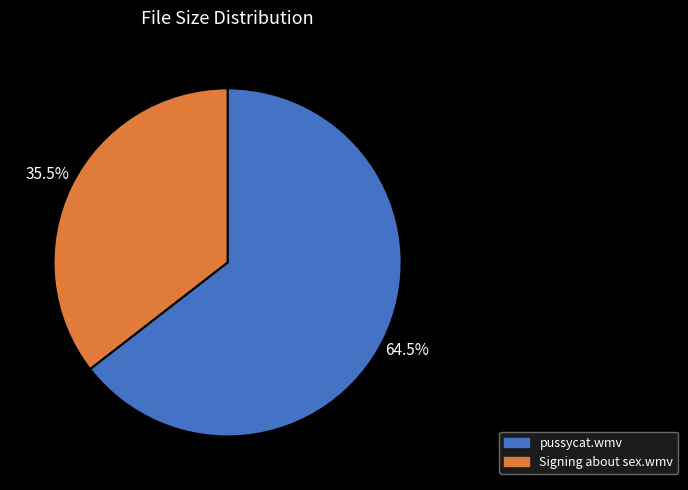

Which has a higher value, pussycat.wmv or Signing about sex.wmv?

pussycat.wmv